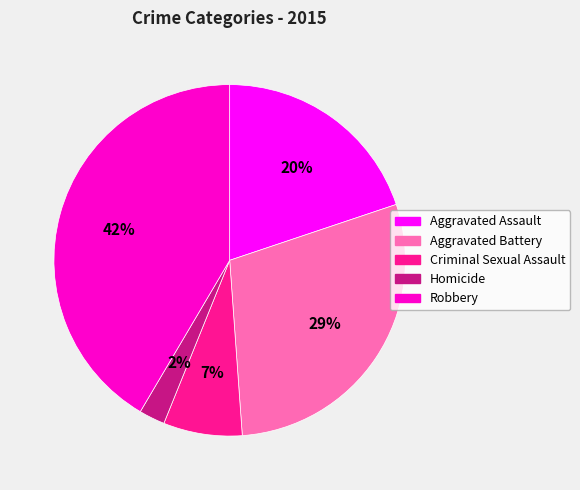

Do Aggravated Assault and Homicide together represent more than half of the pie?

No